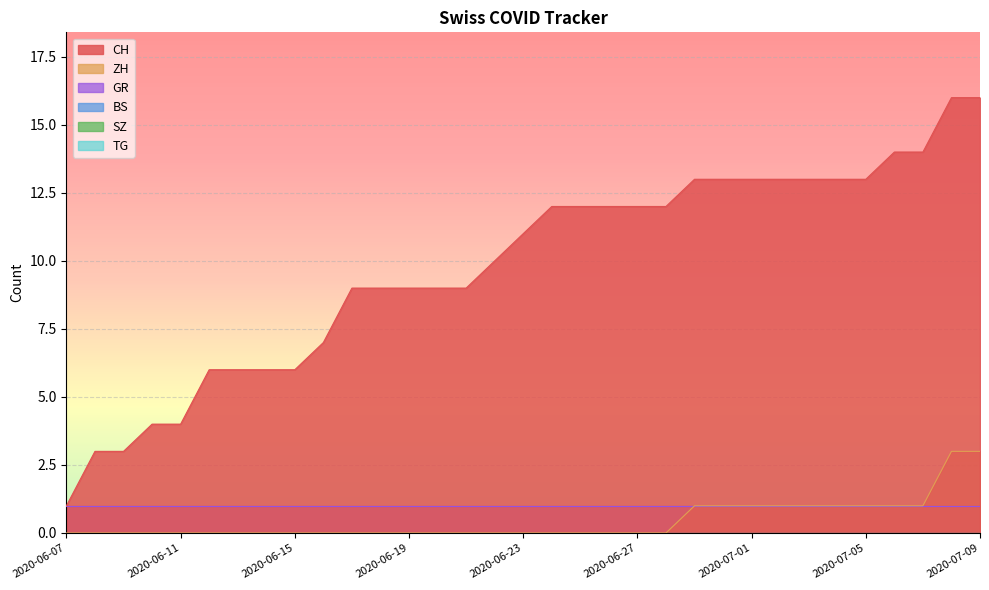

True or false: TG and SZ cross at least once.

False